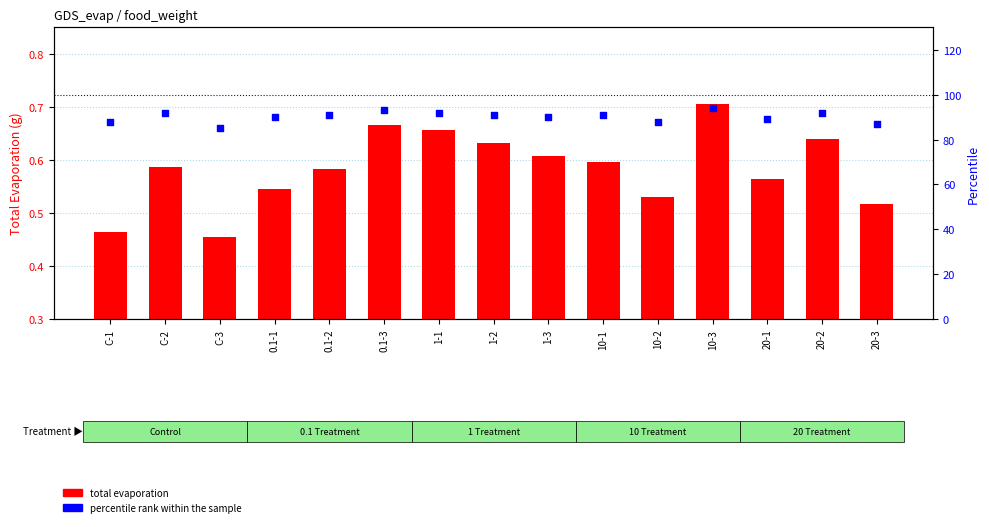

Which series has the largest Y range (max minus min)?

percentile rank within the sample